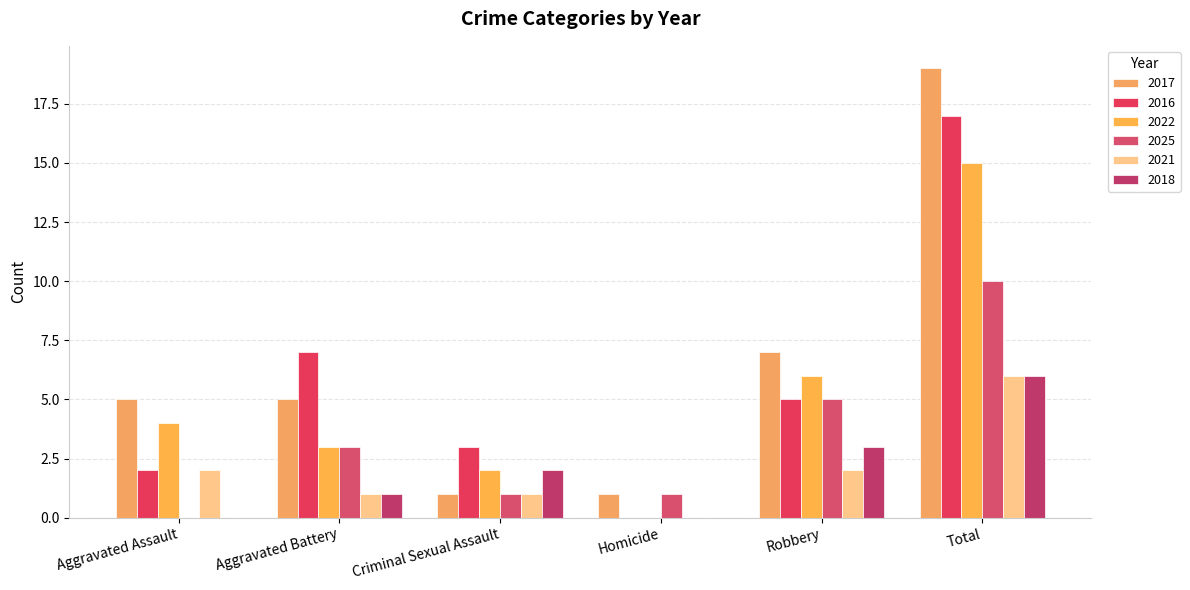

What is the sum of all 2022 values?

30